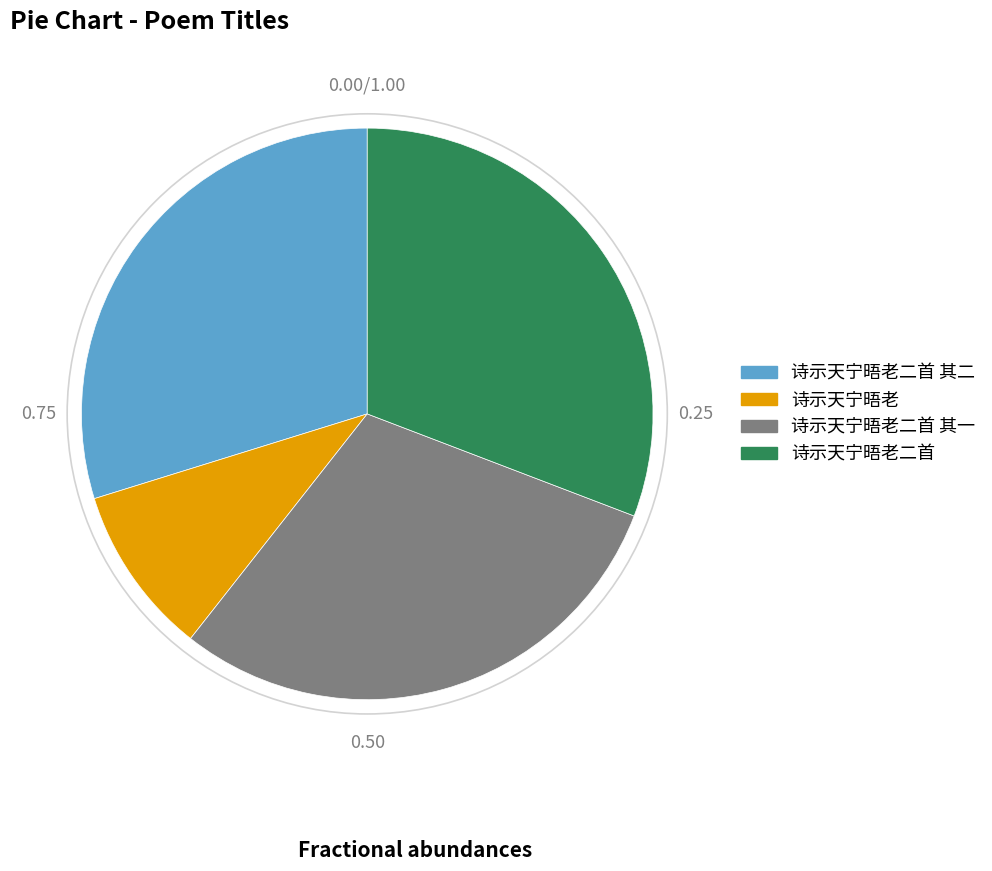

Combined, do 诗示天宁晤老二首 其二 and 诗示天宁晤老二首 account for over 50%?

Yes